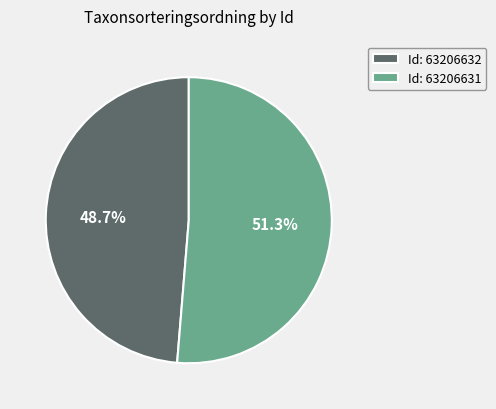

To the nearest percent, what is the average slice percentage?

50%